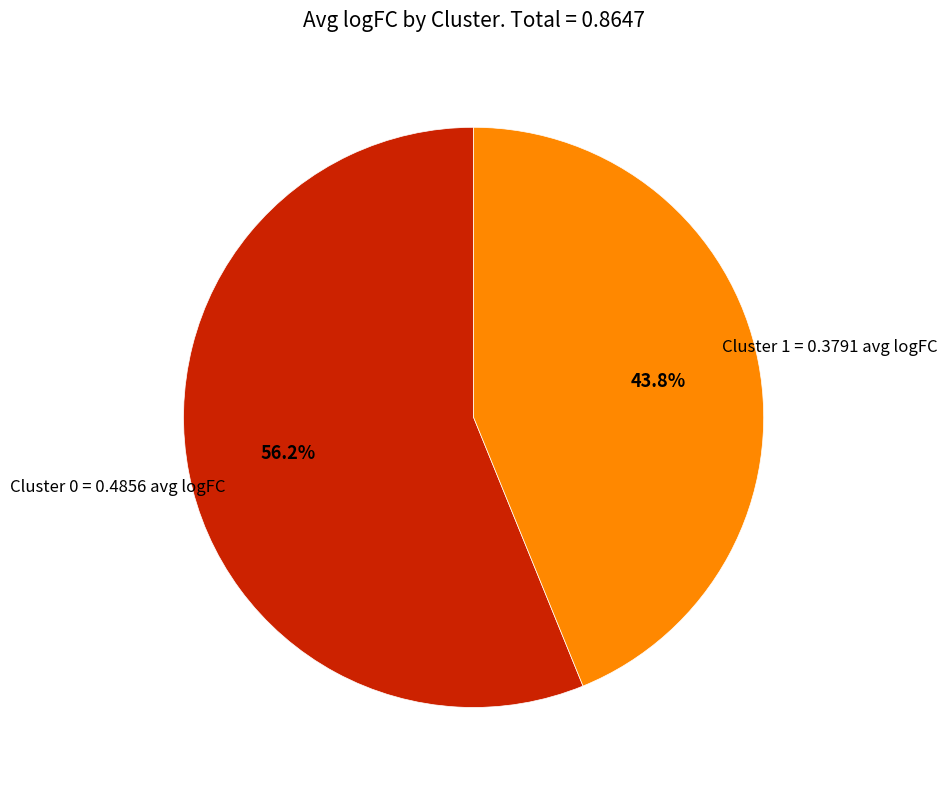

How much of the chart is everything except Cluster 1?

56.2%